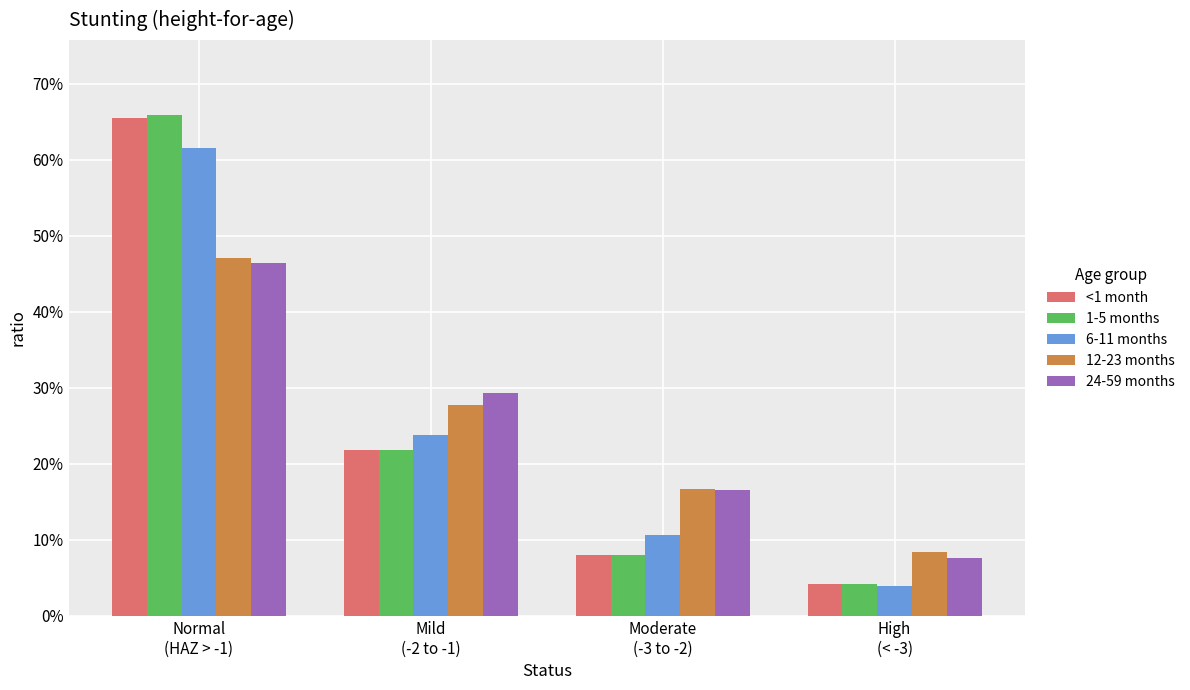

Are the bars horizontal?

No